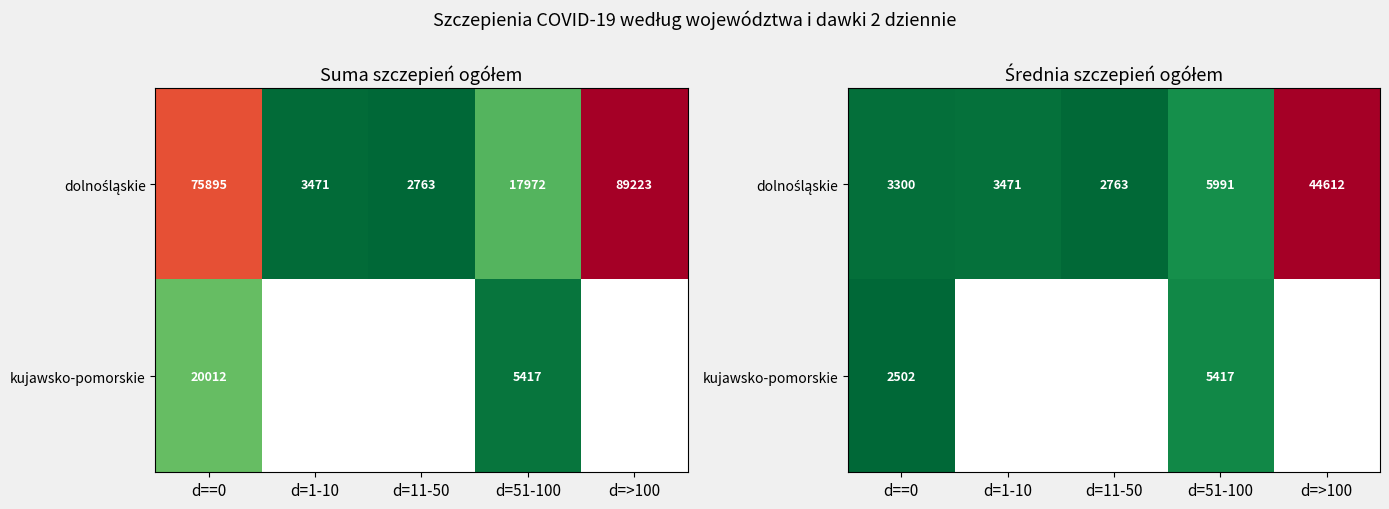

At which category does the chart reach its peak across all series?

d=>100